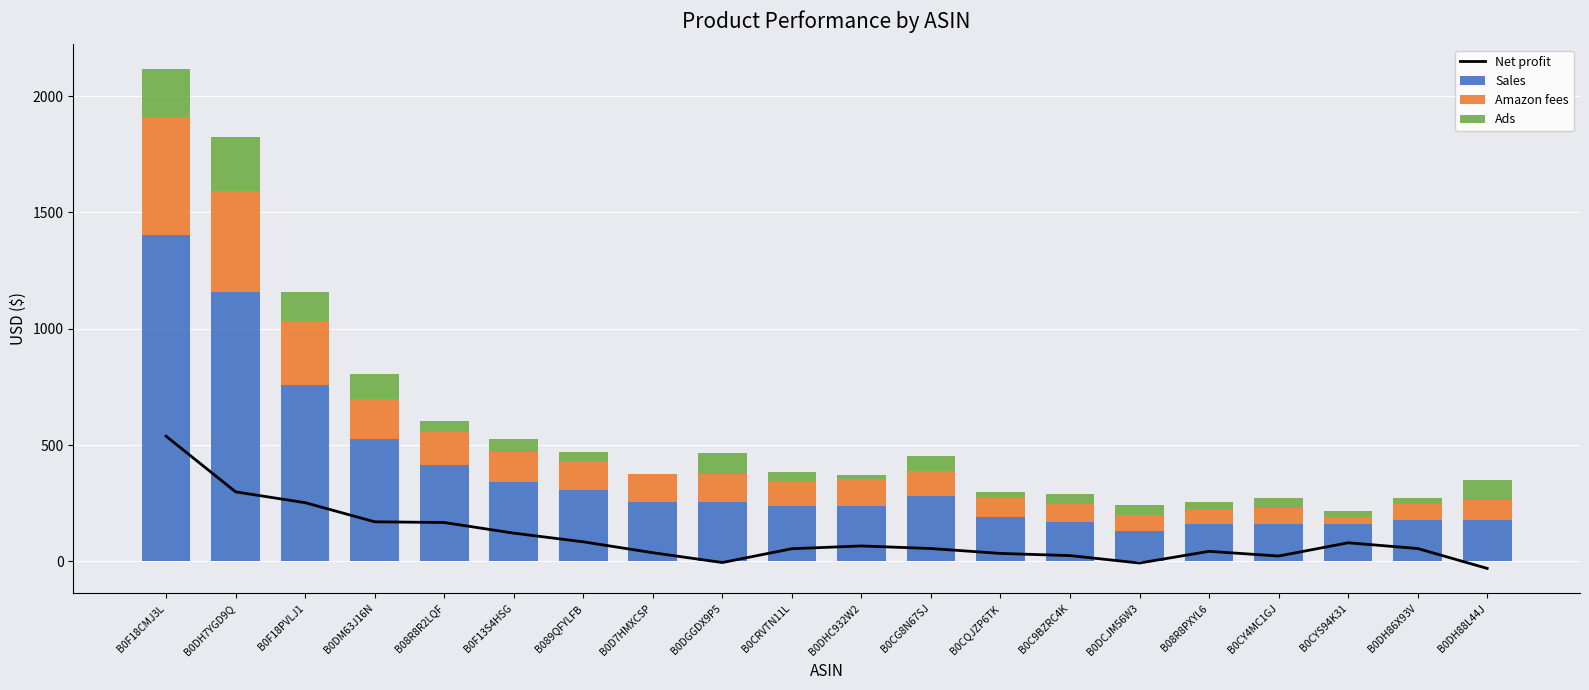

Reading left to right, what are all the values shown in this chart?

Net profit: 538.4	299.1	252.7	170.6	167.4	121.8	84.5	37.6	-4.5	54.9	66.7	55.7	34.6	25.2	-6.7	43.6	23.3	80.4	55.7	-29.7
Sales: 1401.8	1158.8	758.3	527.5	413.6	341.6	305.7	255.7	255.7	239.7	239.7	279.7	191.8	169.8	129.9	161.8	161.8	161.8	179.8	179.8
Amazon fees: 508.5	431.3	275.1	172.2	143.1	129.6	120.4	122.1	120.5	105.7	115.7	109.9	86.0	78.0	71.3	64.1	67.7	29.5	67.0	83.4
Ads: 204.8	234.3	123.9	105.8	47.1	54.7	45.7	0.0	89.5	38.2	14.8	65.3	22.9	44.1	42.3	27.7	41.2	24.1	27.5	87.7